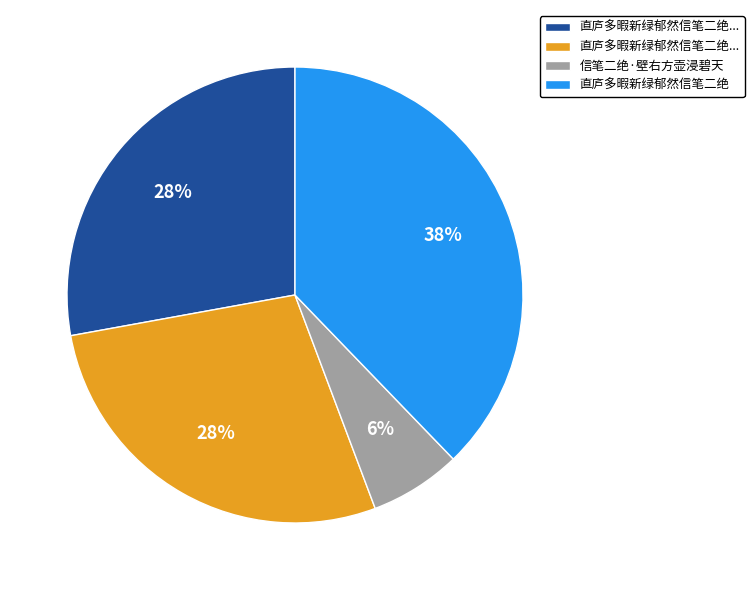

To the nearest percent, what is the average slice percentage?

25%